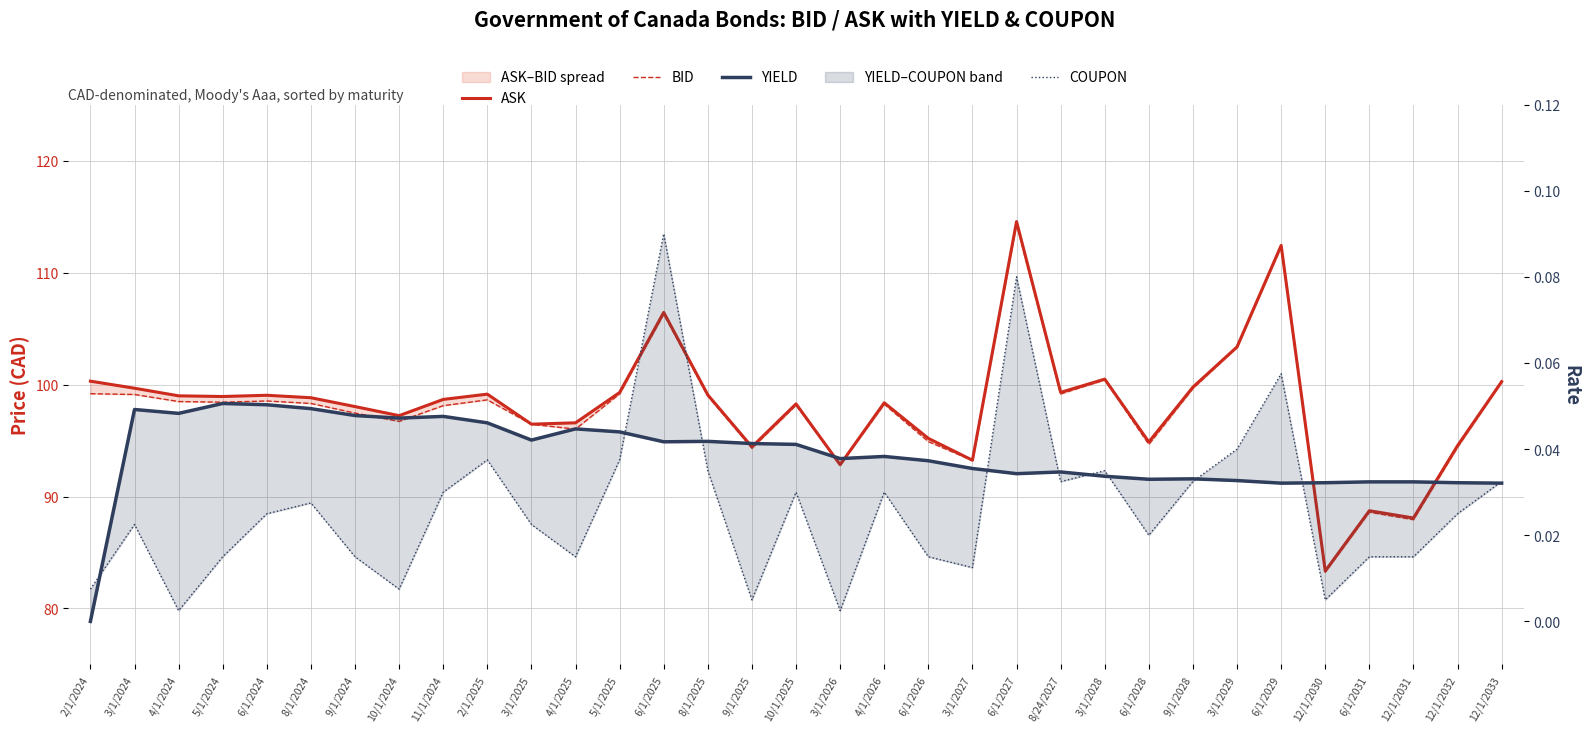

At which category does the chart reach its peak across all series?

6/1/2027